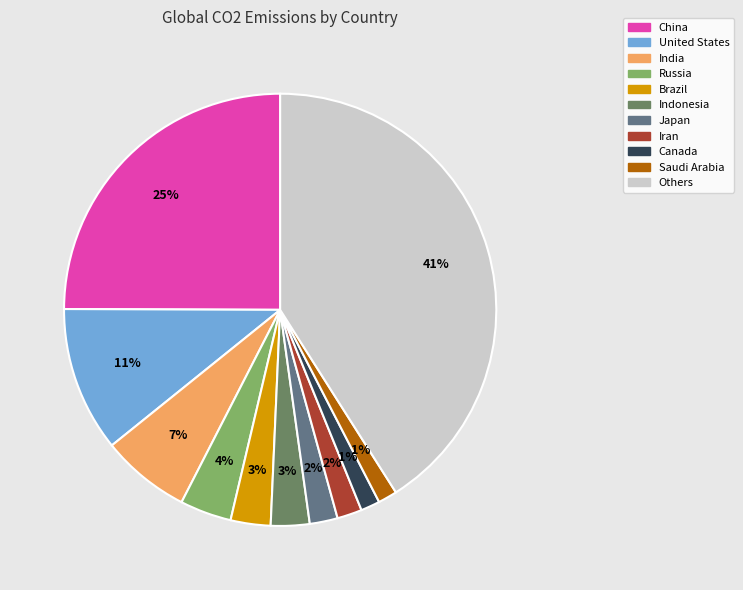

The Russia slice represents 1% of the pie. True or false?

False